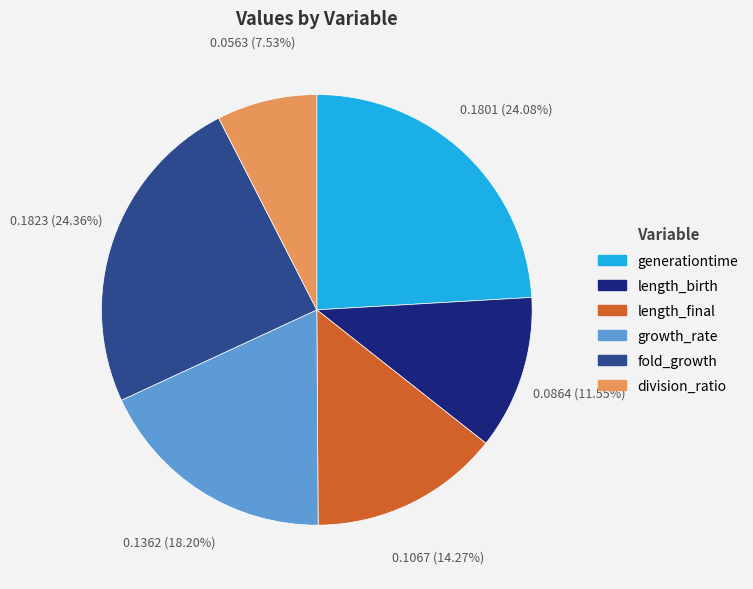

Combined, what portion of the pie is length_birth and generationtime?

35.6%